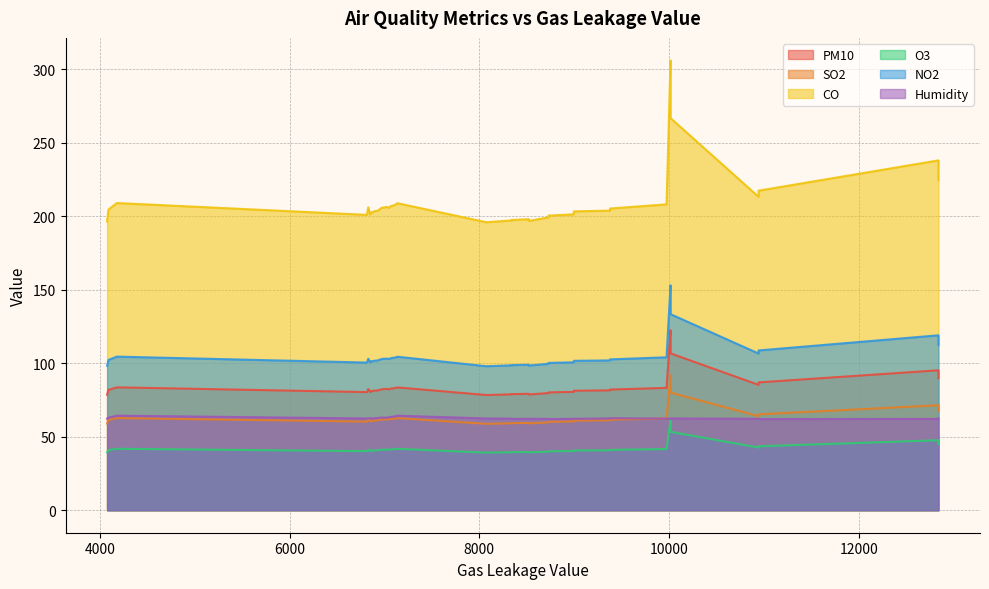

How many values in the NO2 series are below 102?

19